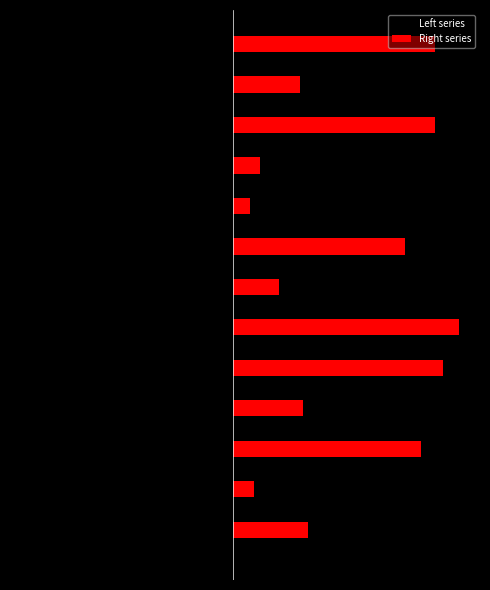

What are all the series names shown in the legend?

Left series, Right series